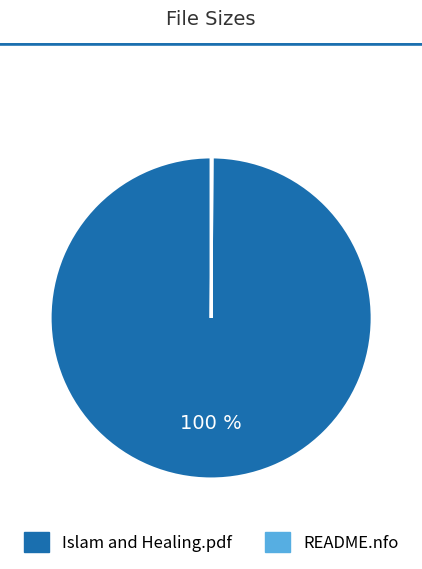

To the nearest percent, what is the average slice percentage?

50%